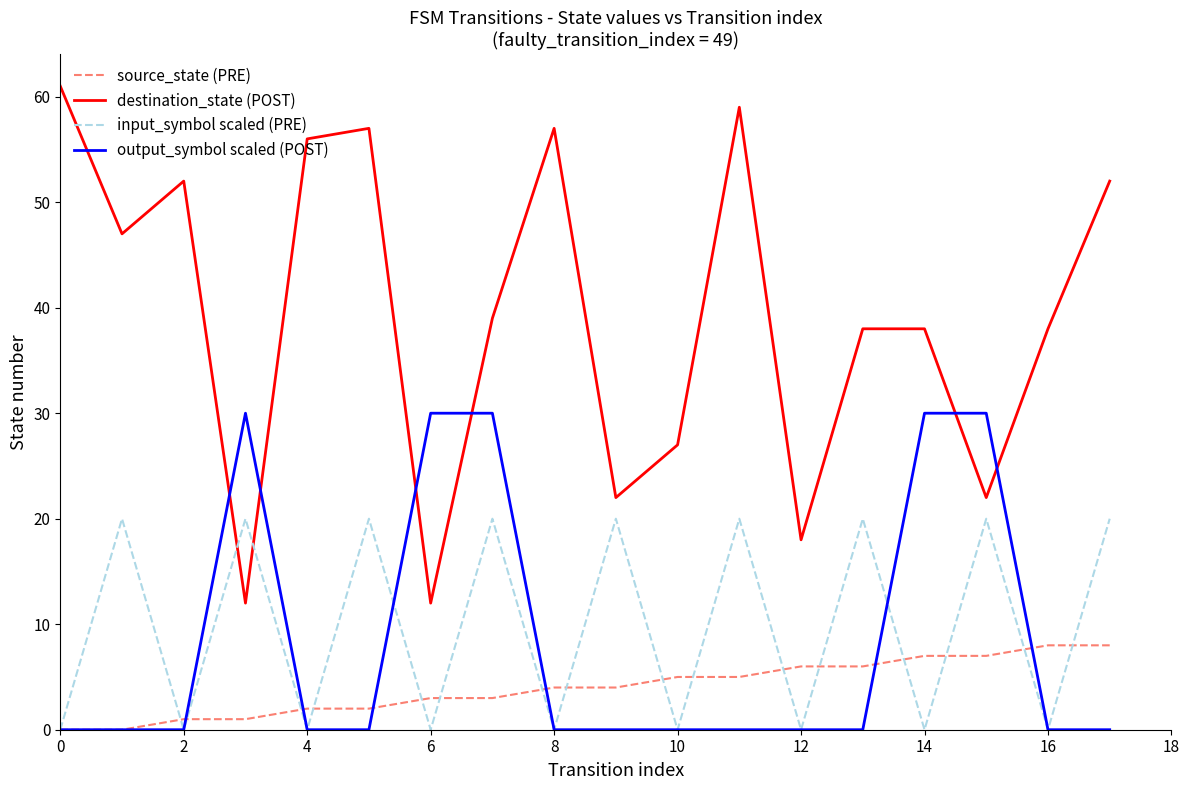

List the series in order of their peak value, lowest first.

source_state (PRE), input_symbol scaled (PRE), output_symbol scaled (POST), destination_state (POST)